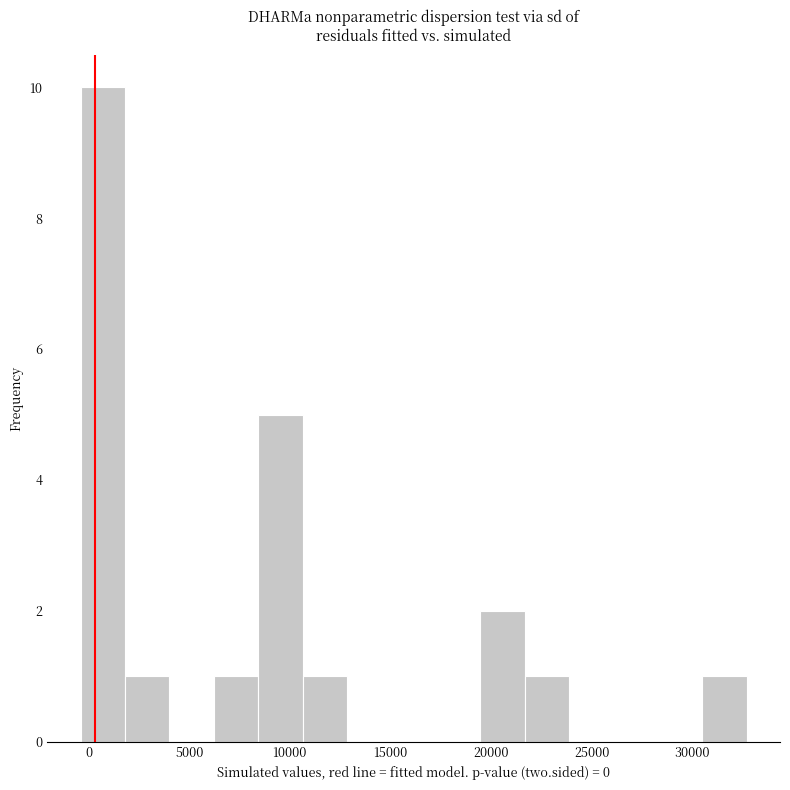

How tall is the bar that spans -500 to 2000 on the x-axis? Neither the bar edges nor the heights are printed on the chart, so give them approximately, as read against the axes.

10